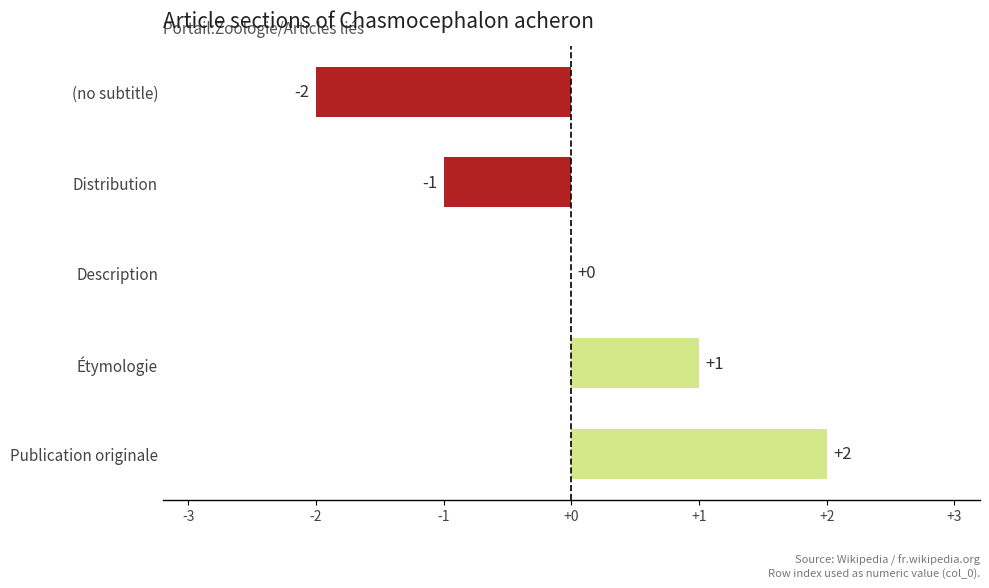

How many values are between -1 and 1?

3